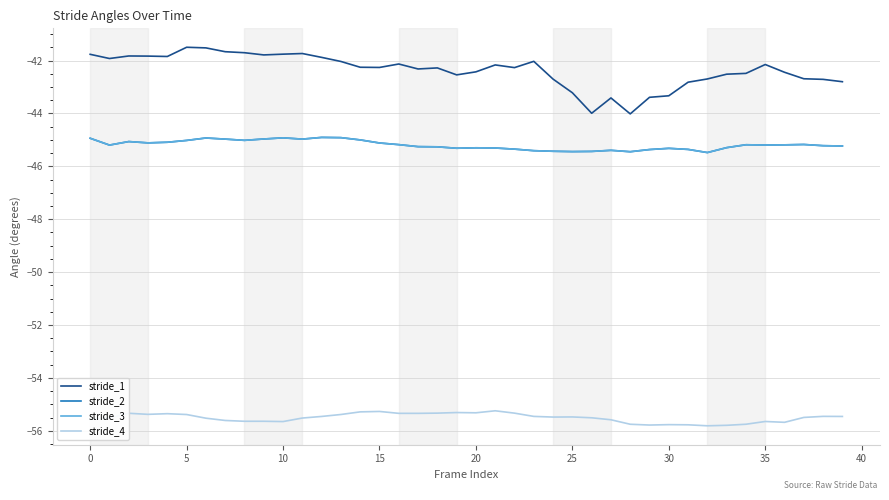

Which series has the largest total across all categories?

stride_1